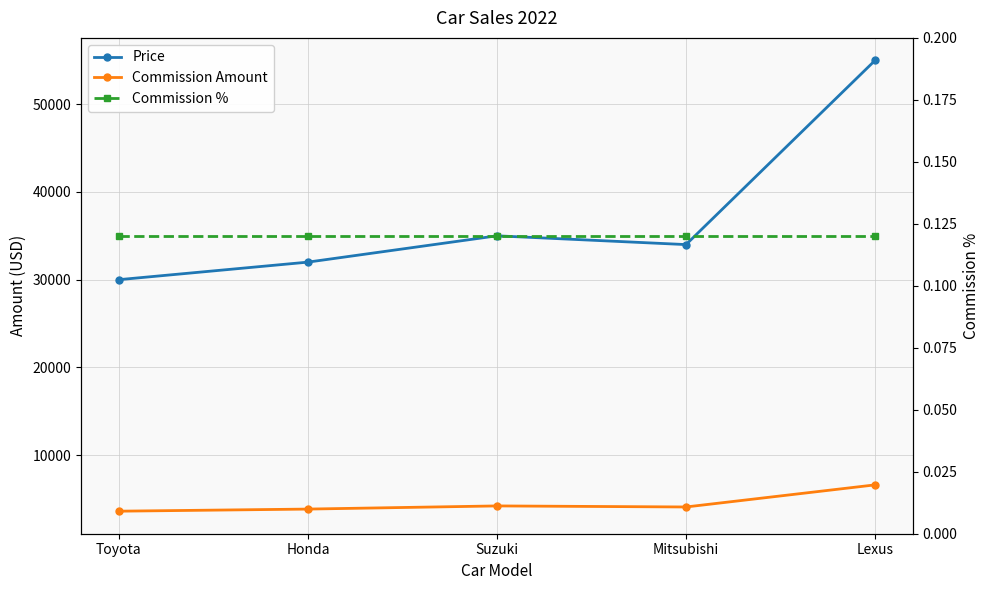

How many data points in Price are above 34000?

2